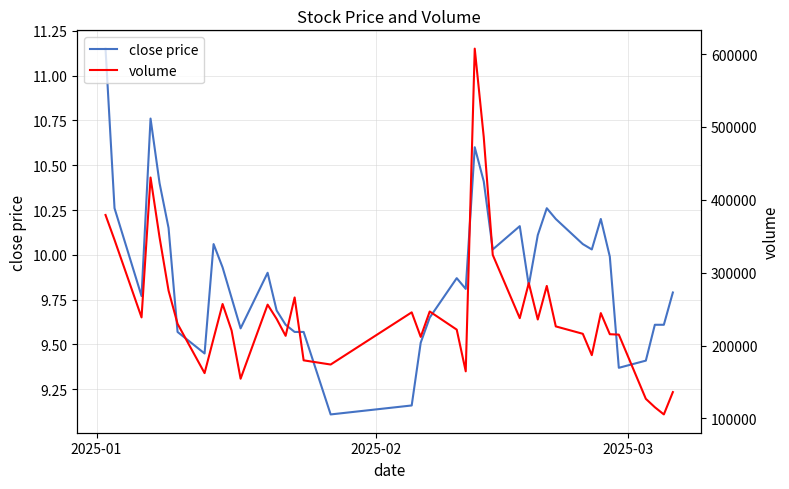

True or false: close price and volume intersect in this chart.

False